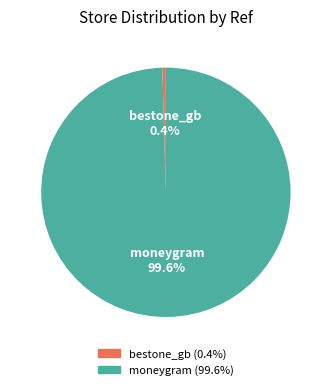

Which has a higher value, moneygram or bestone_gb?

moneygram